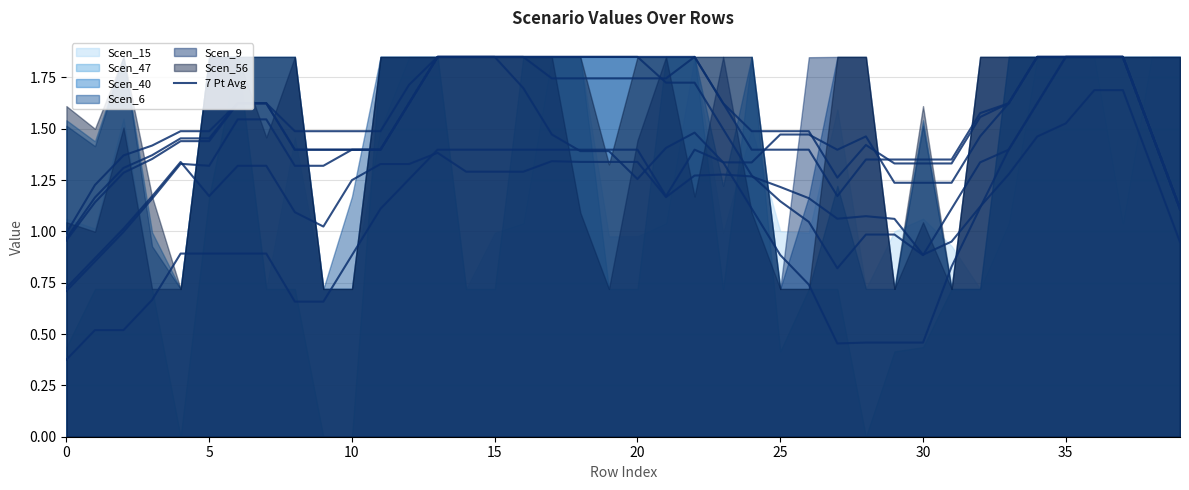

Where do Scen_56 (avg) and Scen_40 (avg) first cross each other?

20 and 21